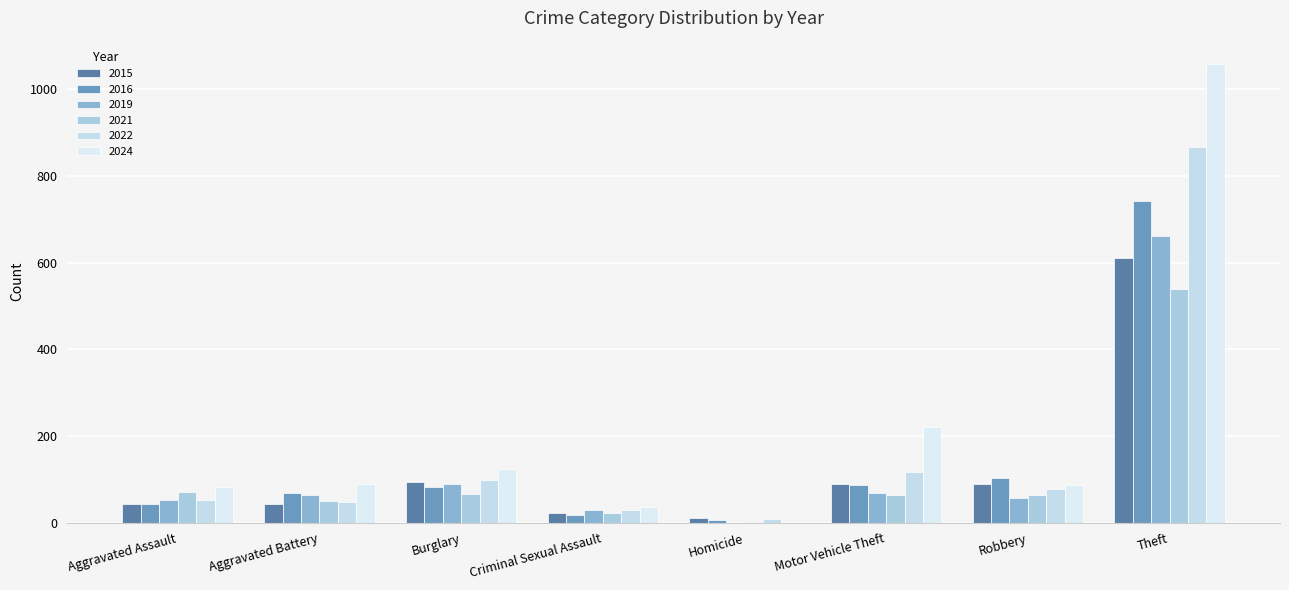

What is the difference between the highest and lowest values at Criminal Sexual Assault?

19